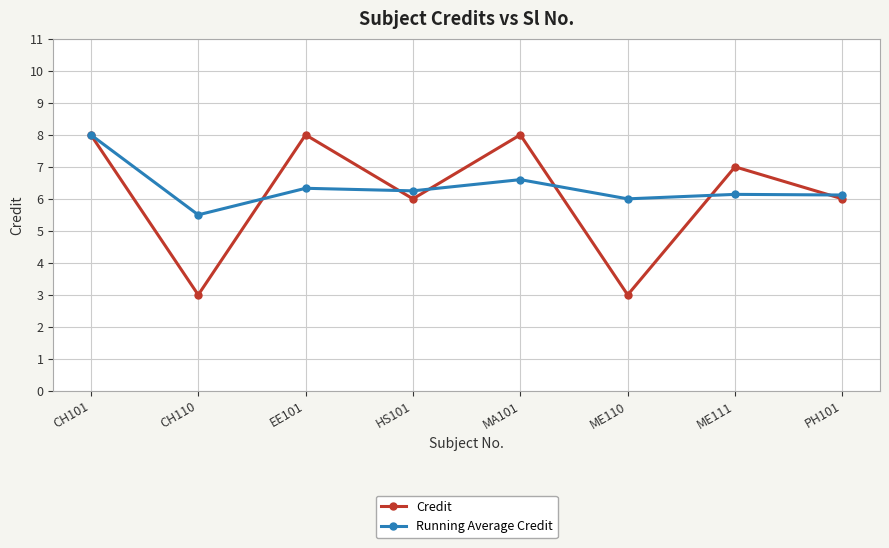

True or false: Running Average Credit has a value of 13.7 at CH101.

False